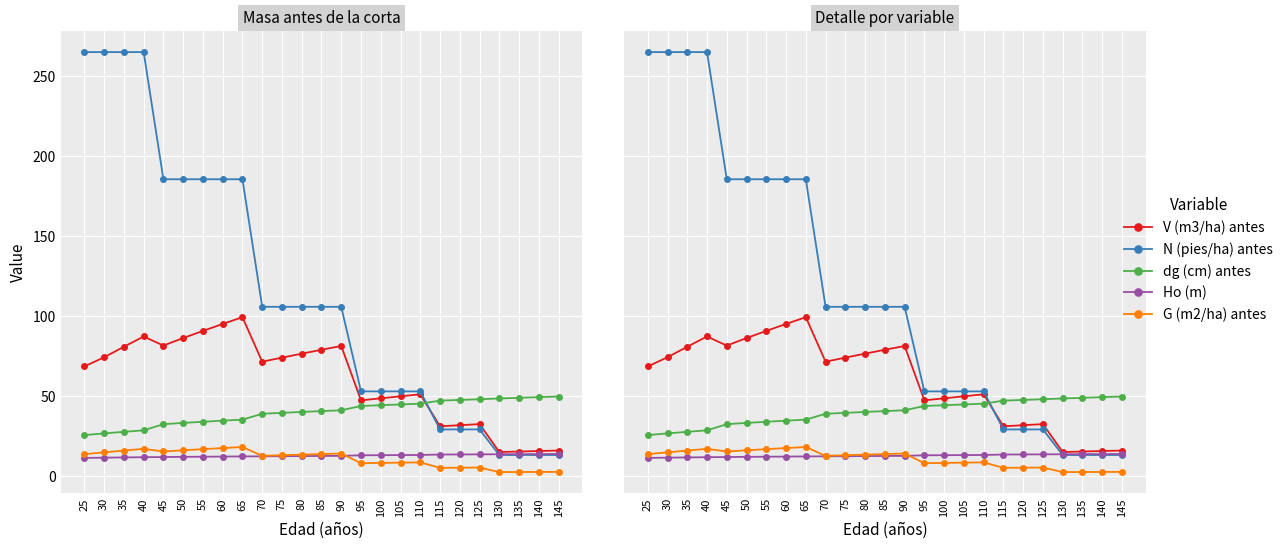

Reading left to right, list all the values displayed in this chart.

V (m3/ha) antes: 25=68.5	30=74.3	35=80.8	40=87.3	45=81.6	50=86.3	55=90.8	60=95.1	65=99.3	70=71.5	75=74.0	80=76.5	85=79.0	90=81.3	95=47.3	100=48.6	105=49.8	110=51.1	115=31.1	120=31.8	125=32.4	130=15.0	135=15.3	140=15.6	145=15.9
N (pies/ha) antes: 25=265.3	30=265.3	35=265.3	40=265.3	45=185.7	50=185.7	55=185.7	60=185.7	65=185.7	70=105.8	75=105.8	80=105.8	85=105.8	90=105.8	95=52.9	100=52.9	105=52.9	110=52.9	115=29.1	120=29.1	125=29.1	130=13.1	135=13.1	140=13.1	145=13.1
dg (cm) antes: 25=25.6	30=26.6	35=27.6	40=28.5	45=32.4	50=33.2	55=33.9	60=34.6	65=35.2	70=38.9	75=39.5	80=40.0	85=40.6	90=41.1	95=43.8	100=44.3	105=44.8	110=45.2	115=47.1	120=47.6	125=48.0	130=48.5	135=48.9	140=49.3	145=49.7
Ho (m): 25=11.3	30=11.4	35=11.6	40=11.7	45=11.8	50=11.9	55=12.0	60=12.1	65=12.2	70=12.3	75=12.4	80=12.4	85=12.5	90=12.6	95=12.9	100=13.0	105=13.1	110=13.1	115=13.4	120=13.5	125=13.5	130=13.6	135=13.6	140=13.7	145=13.8
G (m2/ha) antes: 25=13.6	30=14.8	35=15.9	40=17.0	45=15.3	50=16.1	55=16.8	60=17.4	65=18.1	70=12.6	75=13.0	80=13.3	85=13.7	90=14.0	95=8.0	100=8.2	105=8.3	110=8.5	115=5.1	120=5.2	125=5.3	130=2.4	135=2.5	140=2.5	145=2.5